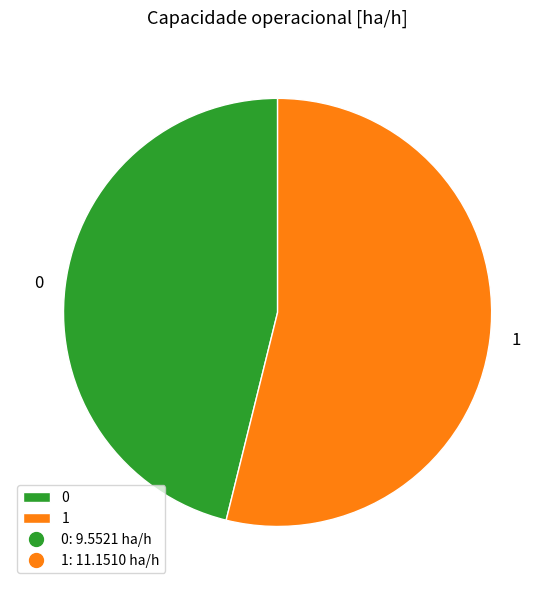

The 1 slice represents 54% of the pie. True or false?

True